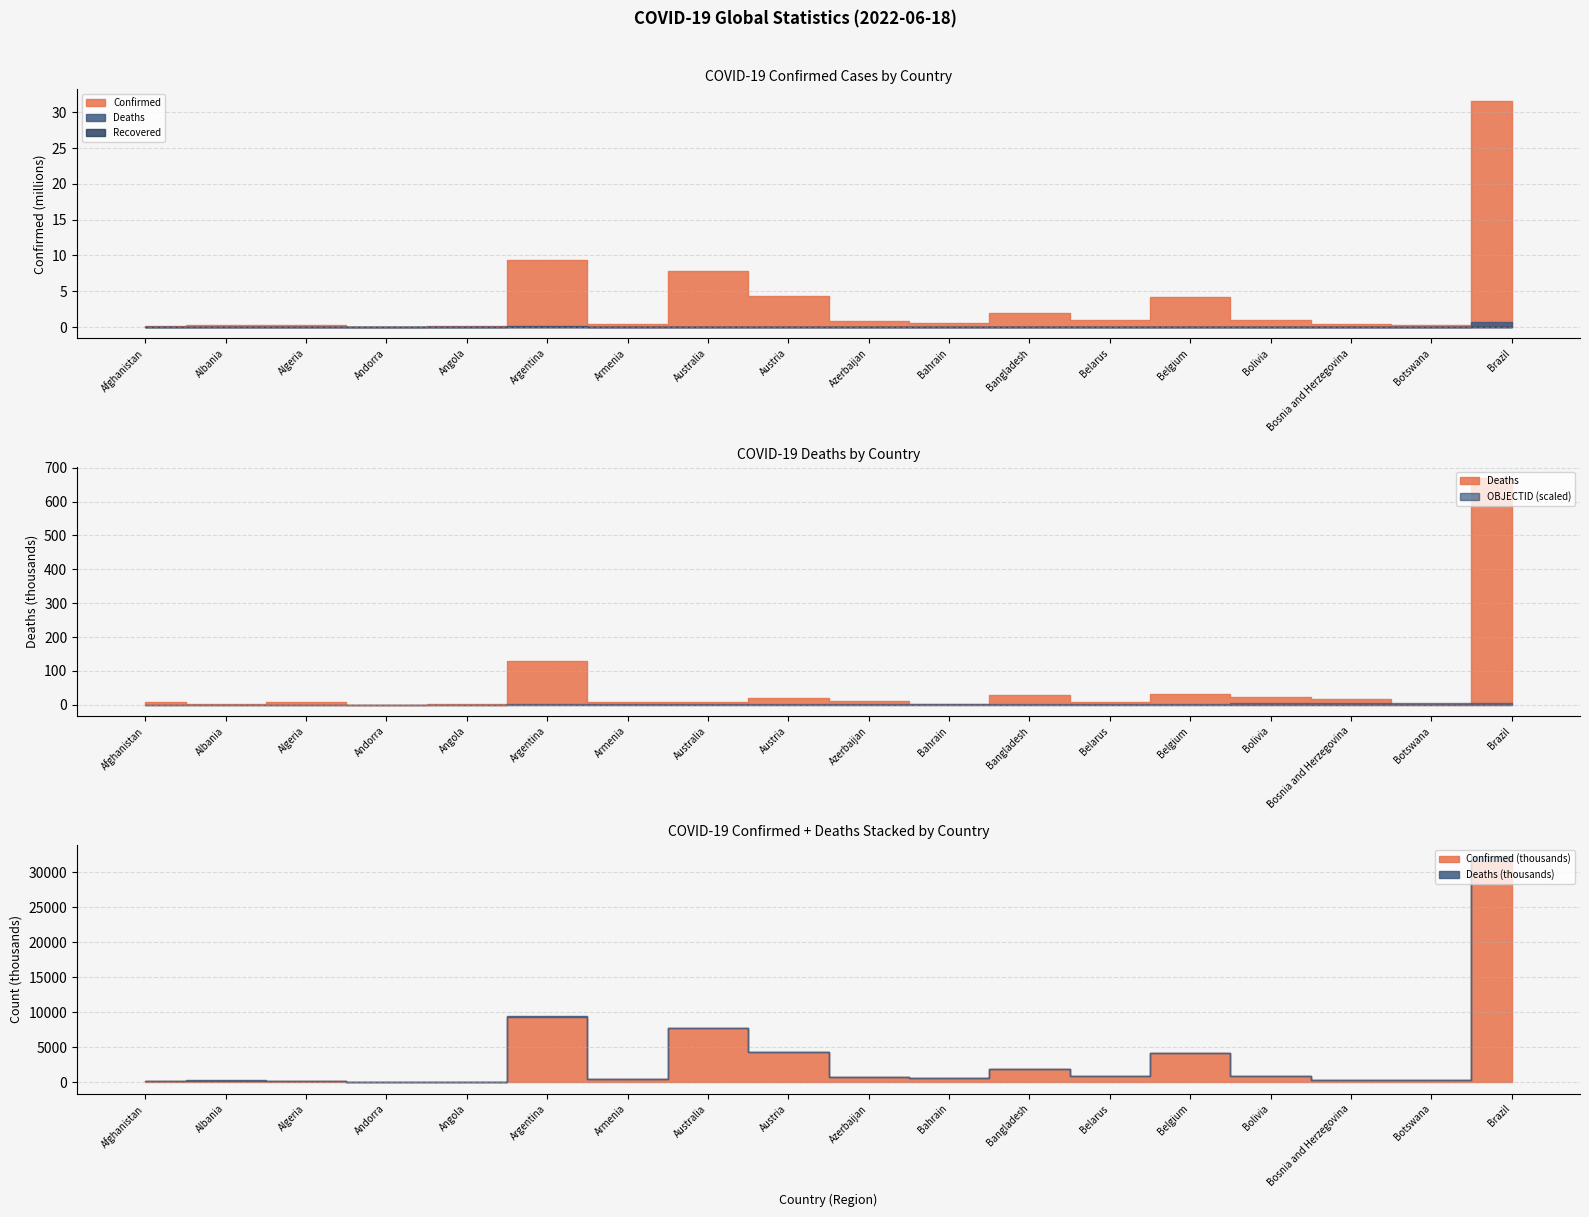

True or false: Deaths and OBJECTID intersect in this chart.

False